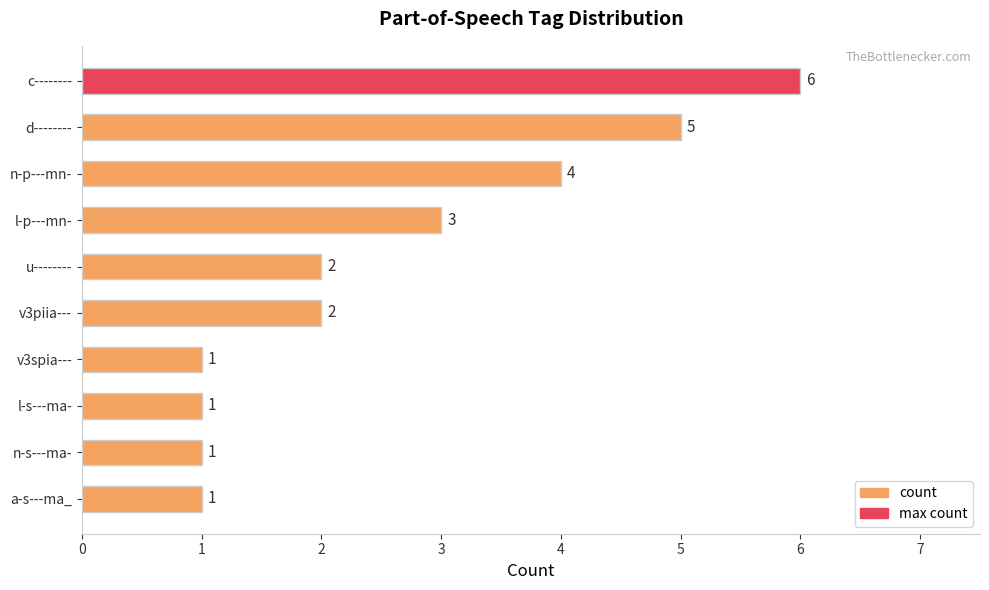

True or false: the data shows 1 at n-s---ma-.

True